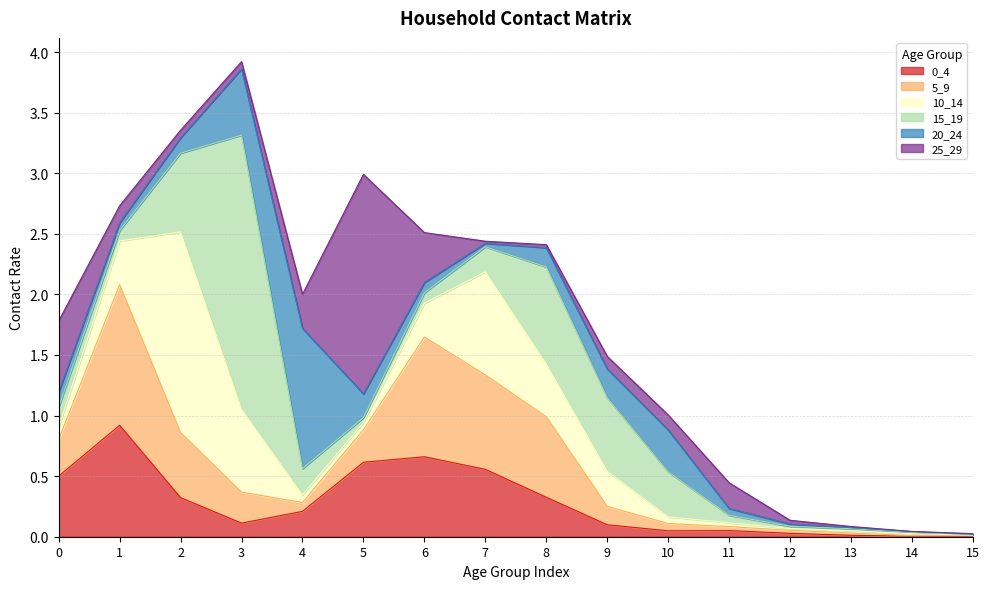

Where do 25_29 and 15_19 first cross each other?

1 and 2